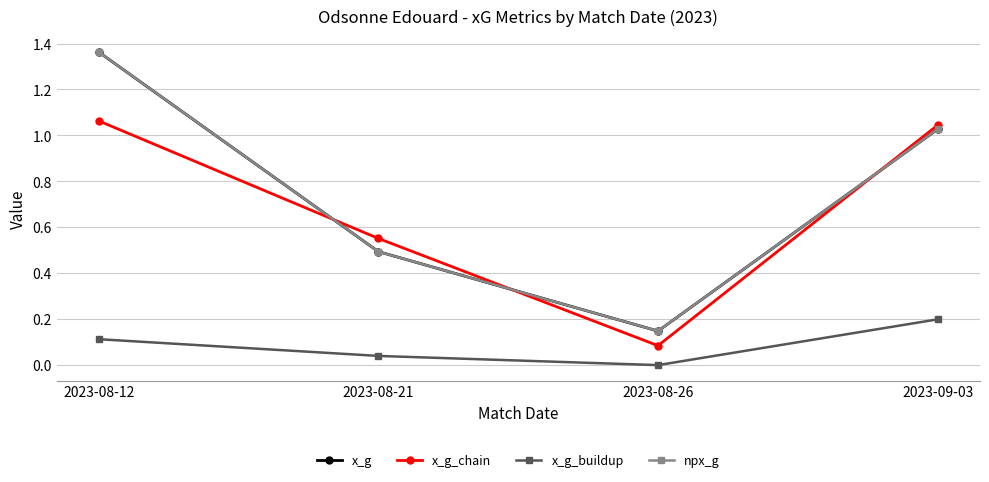

Is this an area chart (filled region under the line)?

No